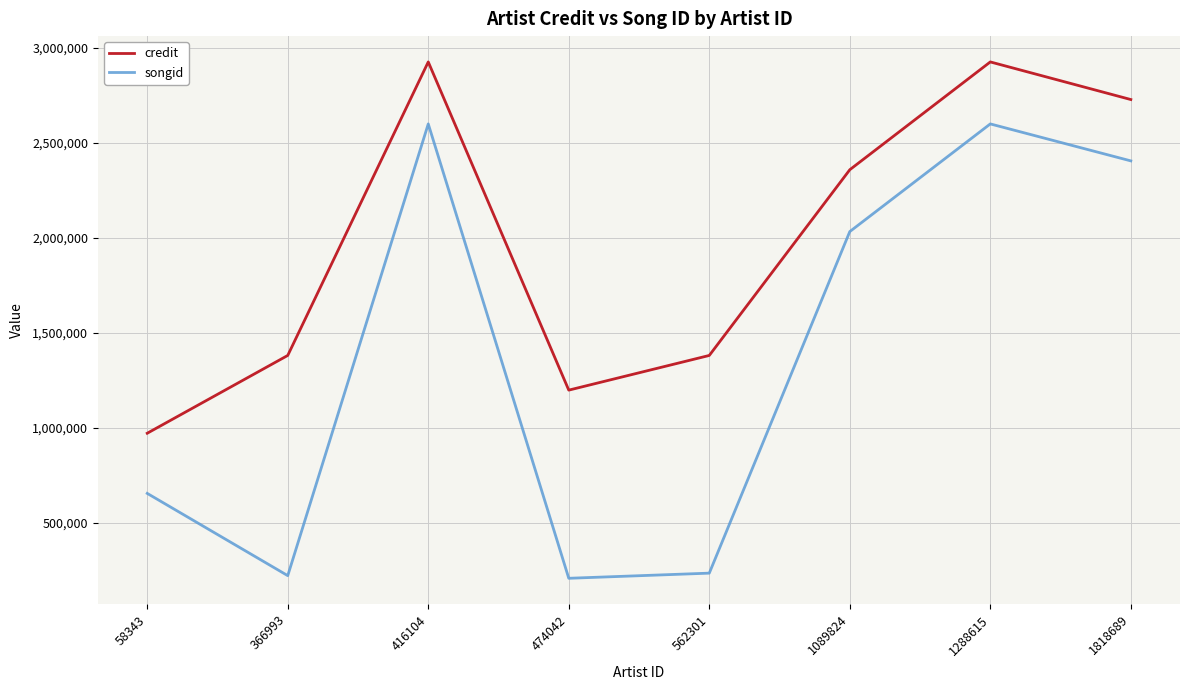

Which series changed the most between 58343 and 1288615?

credit